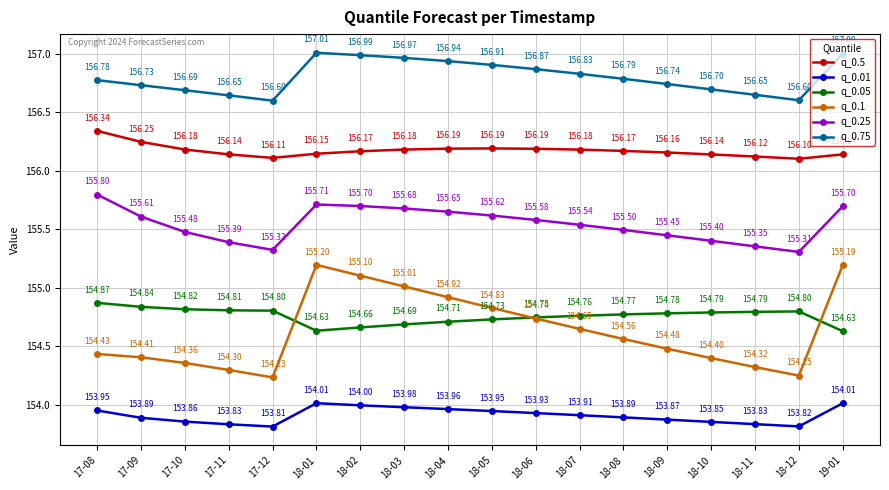

The q_0.25 series shows 225.9 at 18-12. True or false?

False